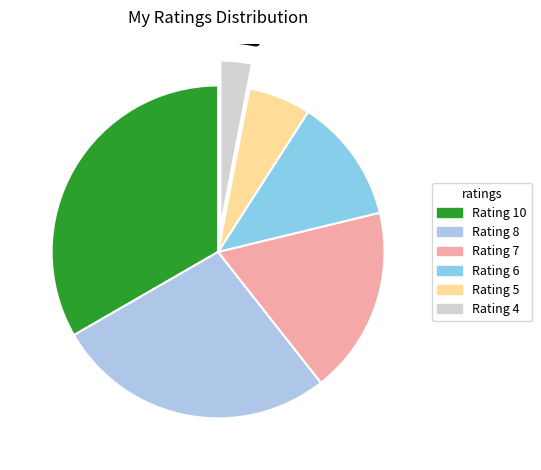

How many slices are in this pie chart?

6